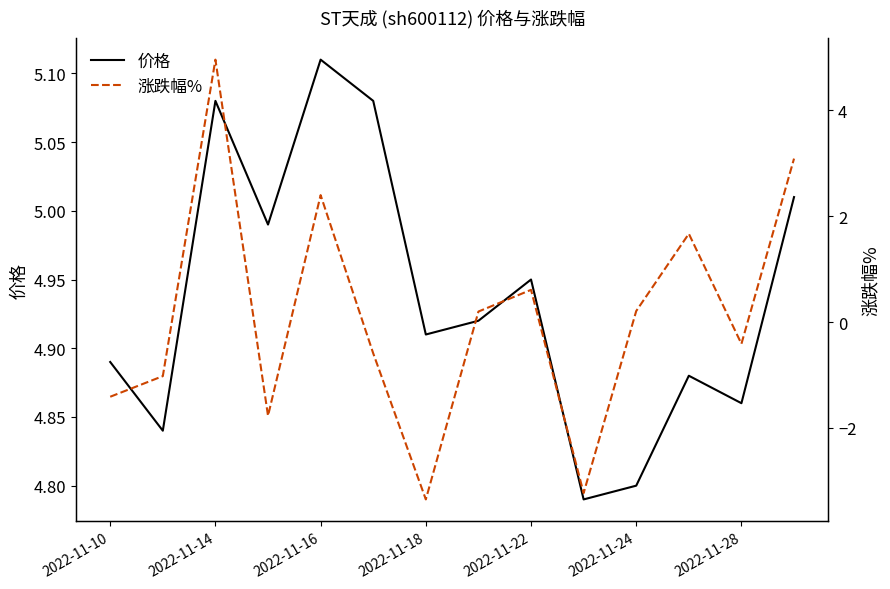

What is the sum of the 价格 values at 2022-11-14 and 8?

9.8